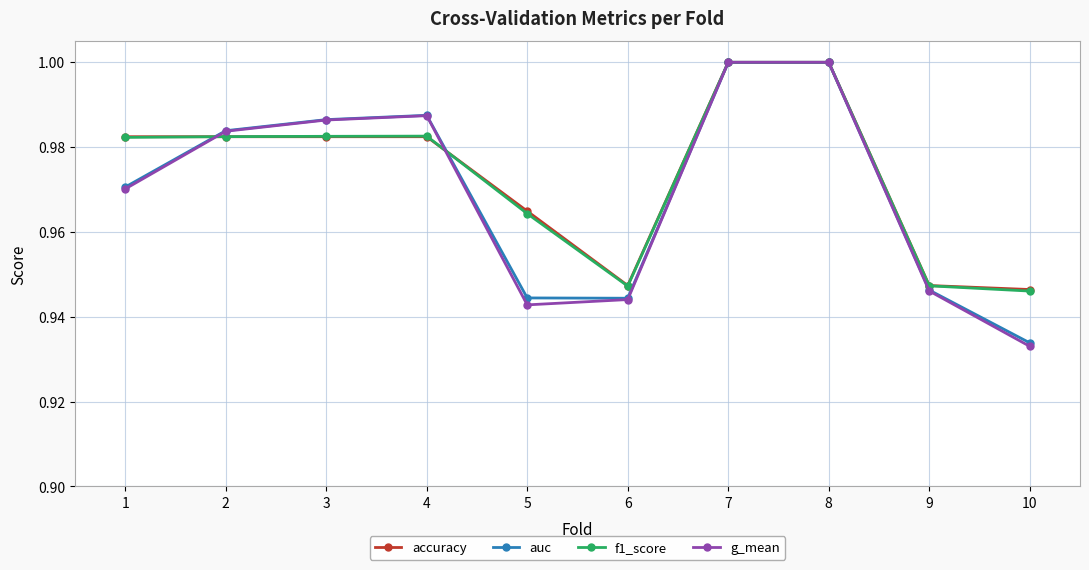

How many lines are shown in the chart?

4